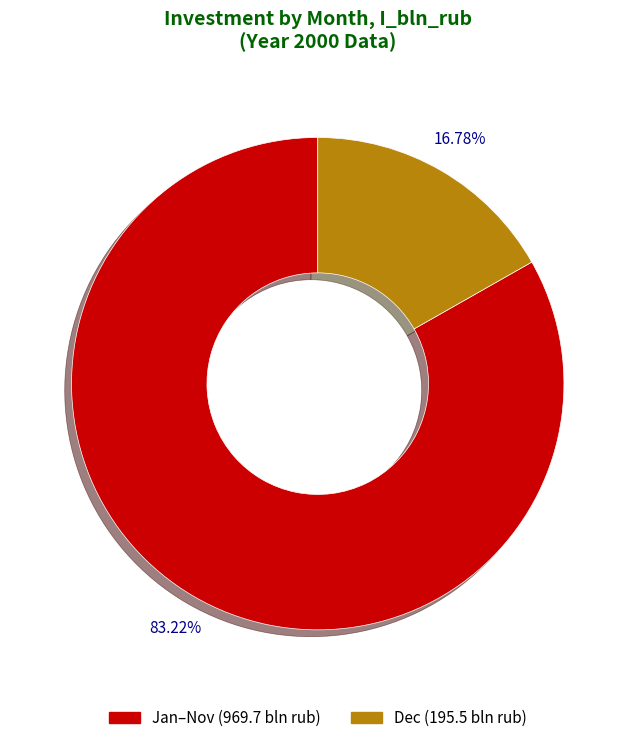

Does any single category account for the majority?

Yes